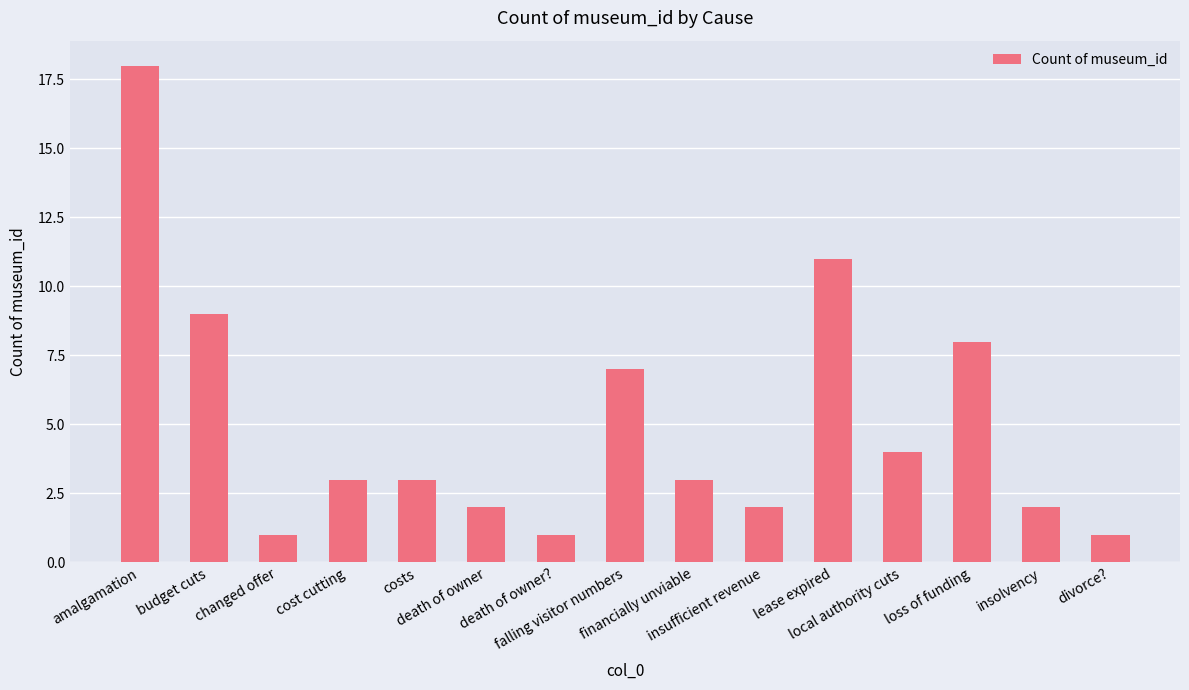

The value at cost cutting is 3. True or false?

True